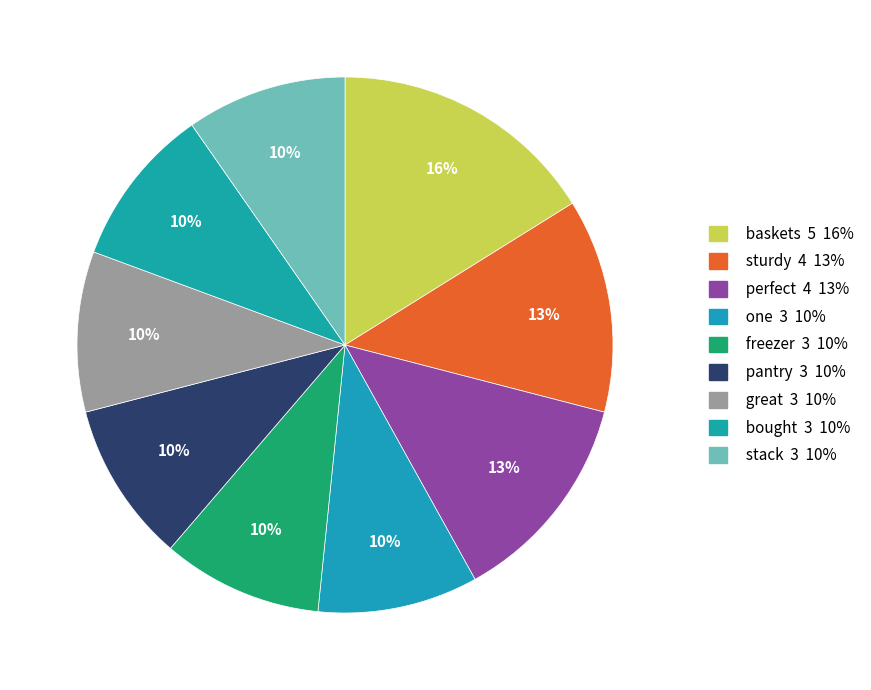

How many slices are in this pie chart?

9